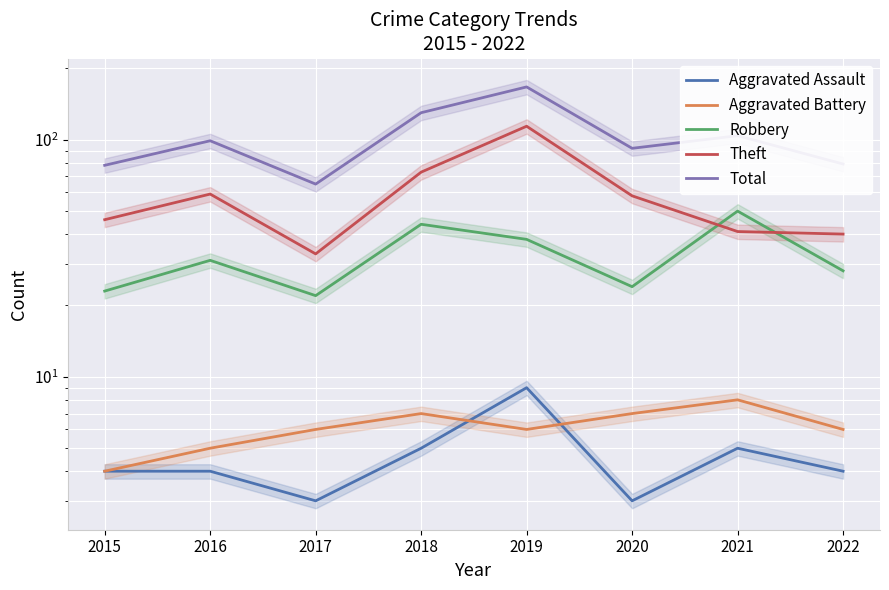

How many distinct data groups are displayed?

5